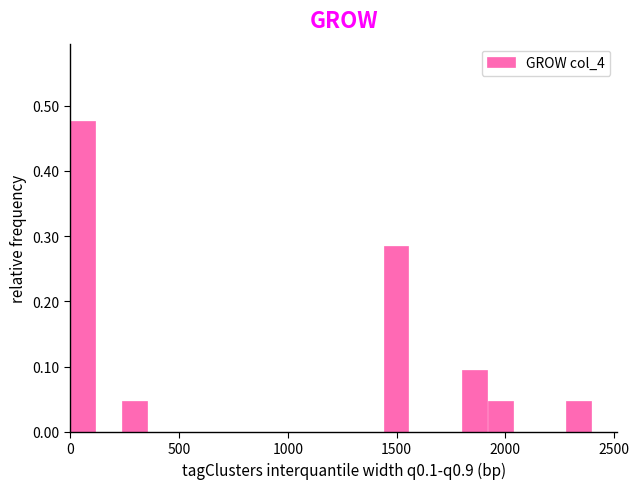

Around what value on the x-axis is the tallest bar? Give the approximate position of its centre, as read against the axis.

50